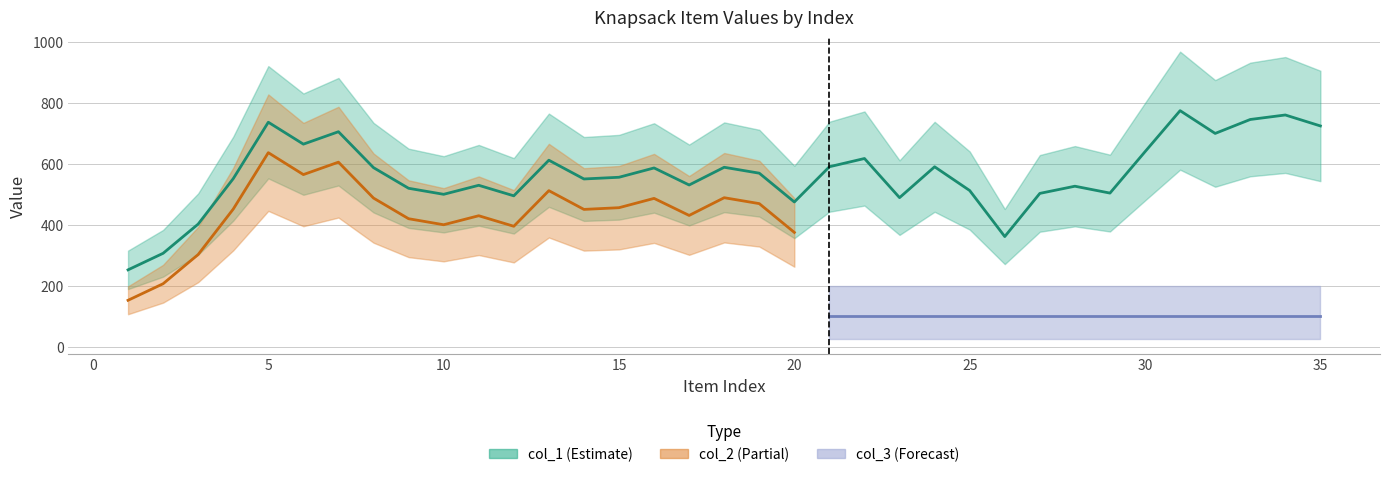

Which series has the largest total across all categories?

col_1